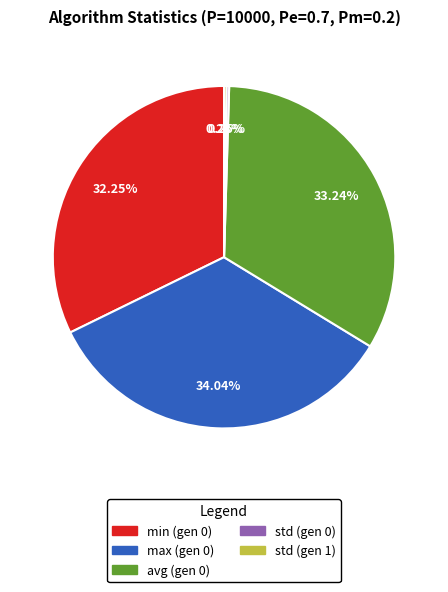

Which has a higher value, min (gen 0) or avg (gen 0)?

avg (gen 0)